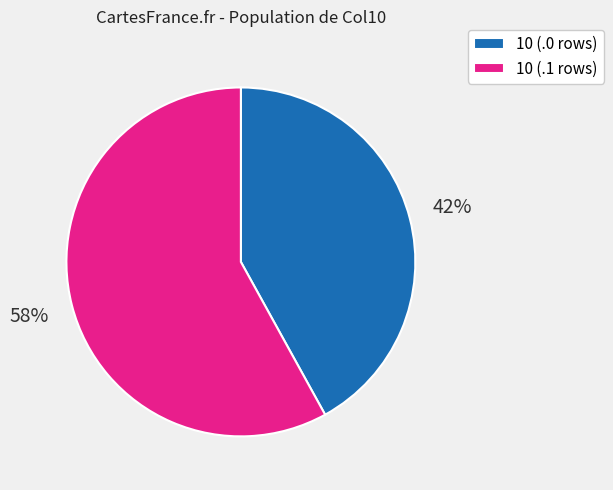

Is the sum of 10 (.1 rows) and 10 (.0 rows) greater than half?

Yes